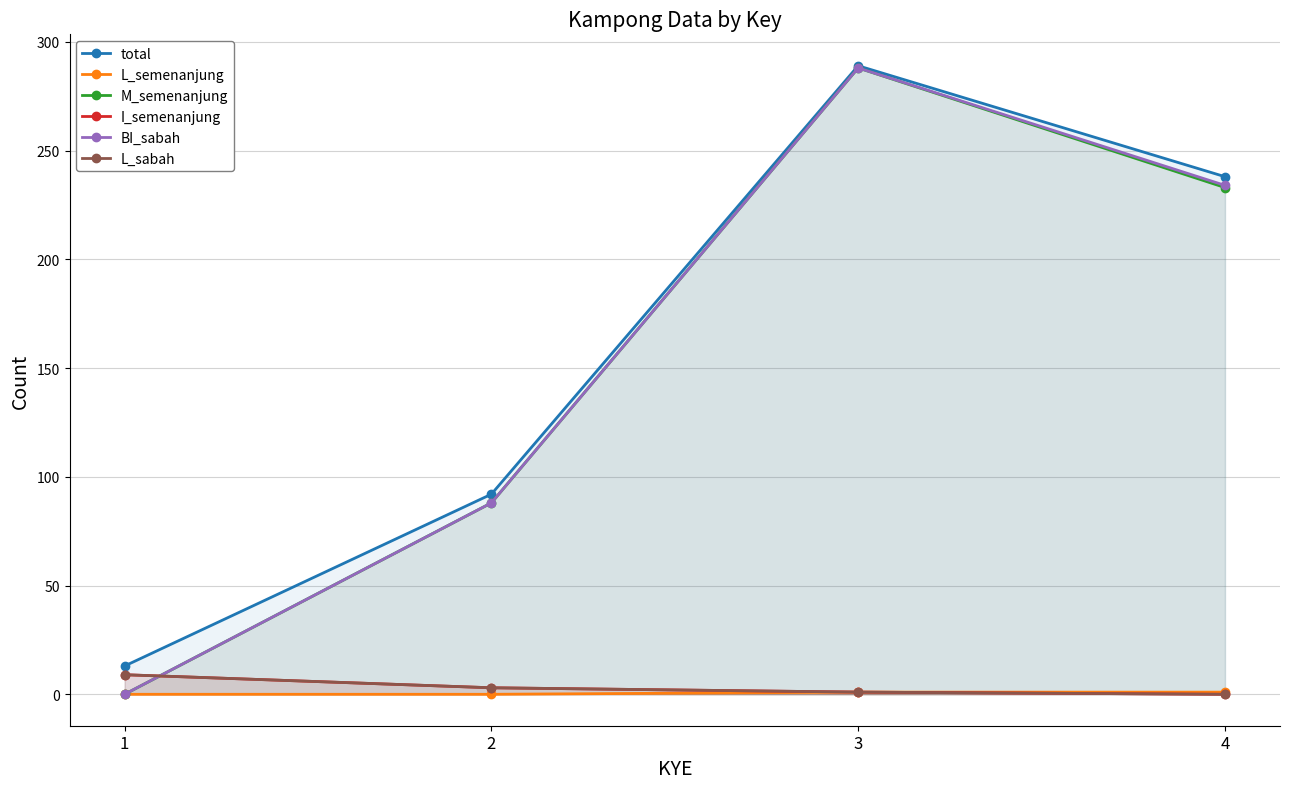

What is the average value of the L_sabah series?

3